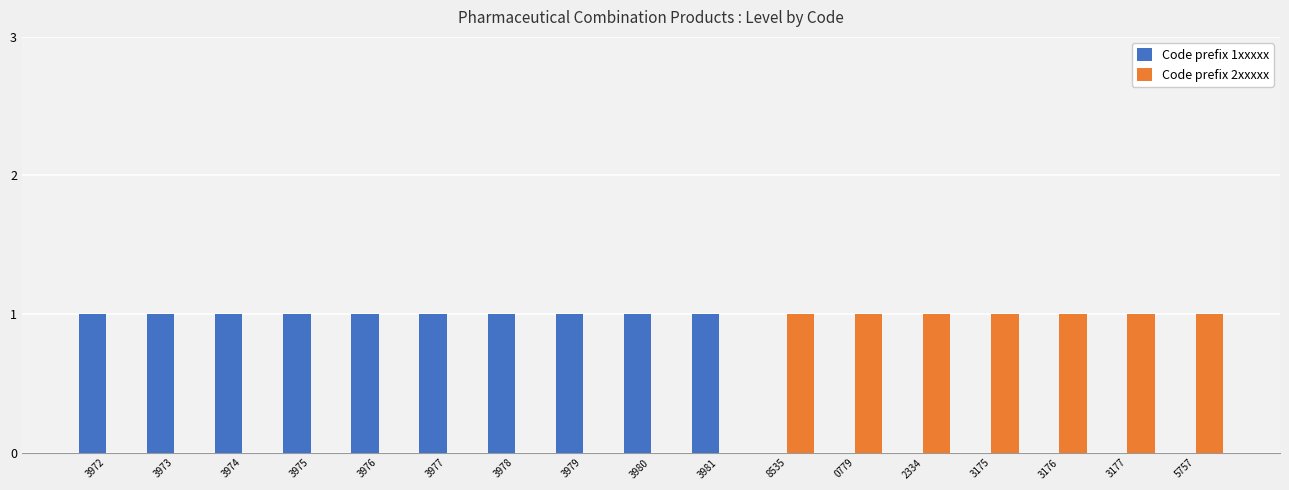

The Code prefix 1xxxxx series shows 1 at 3975. True or false?

True